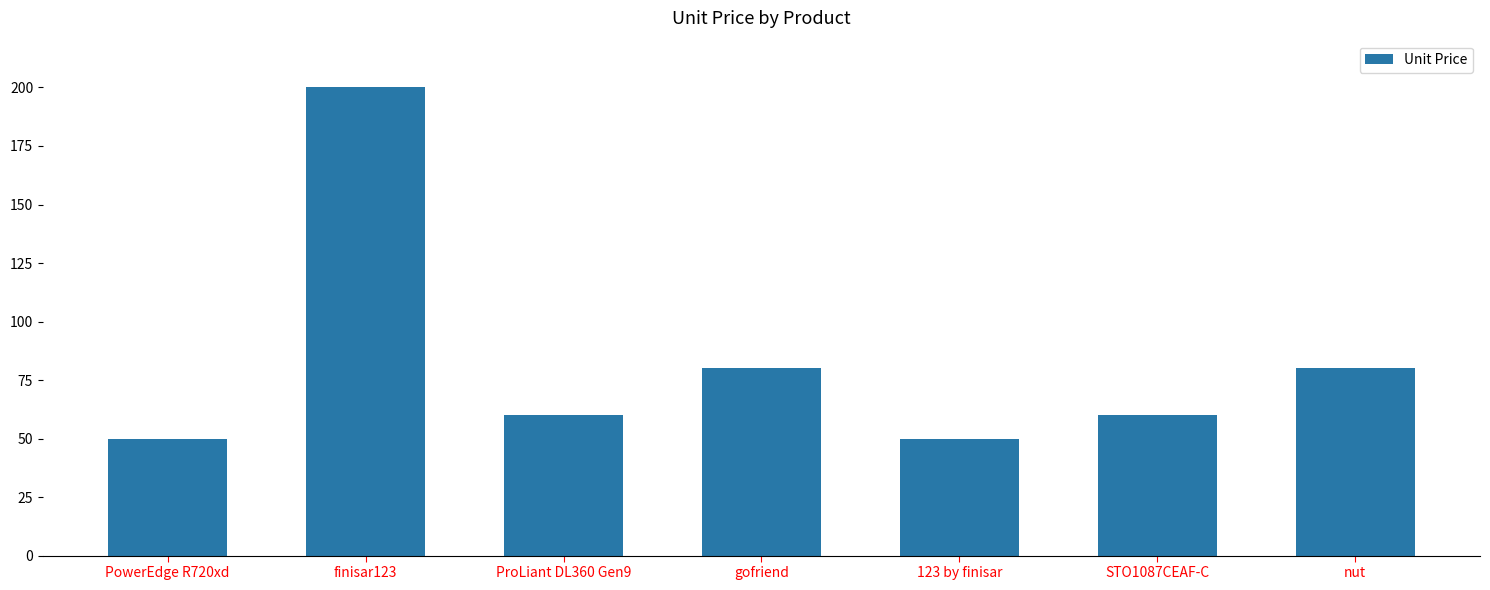

What is the maximum value shown in the chart?

200